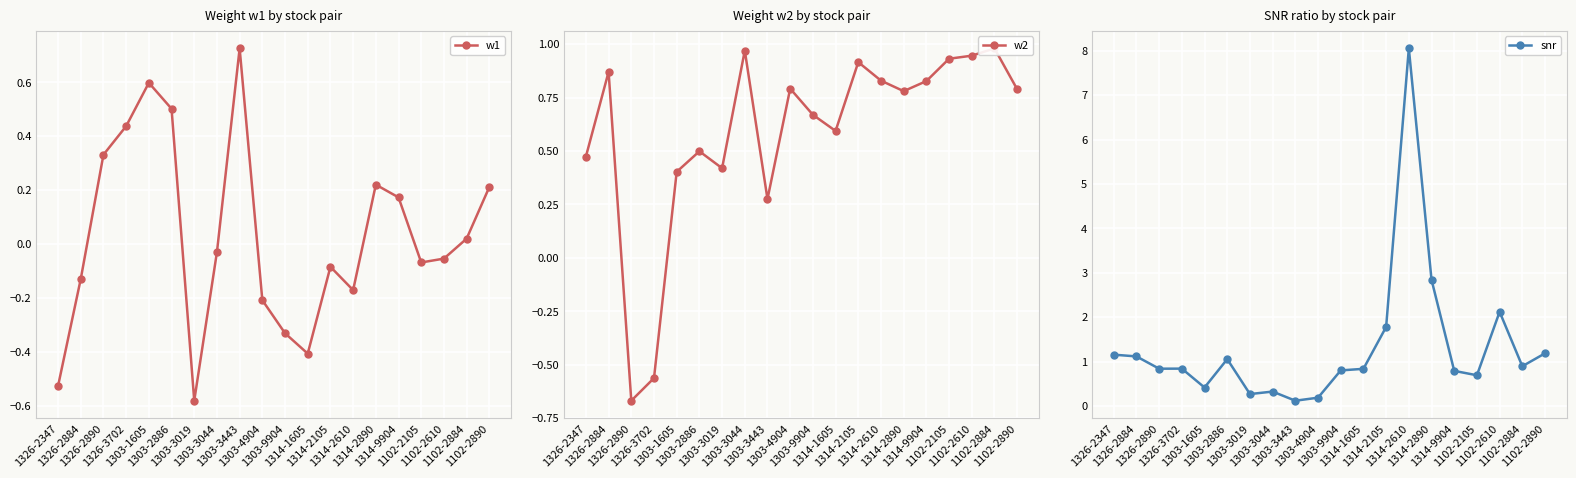

Between 1102-2890 and 1326-2347, which is larger?

1102-2890